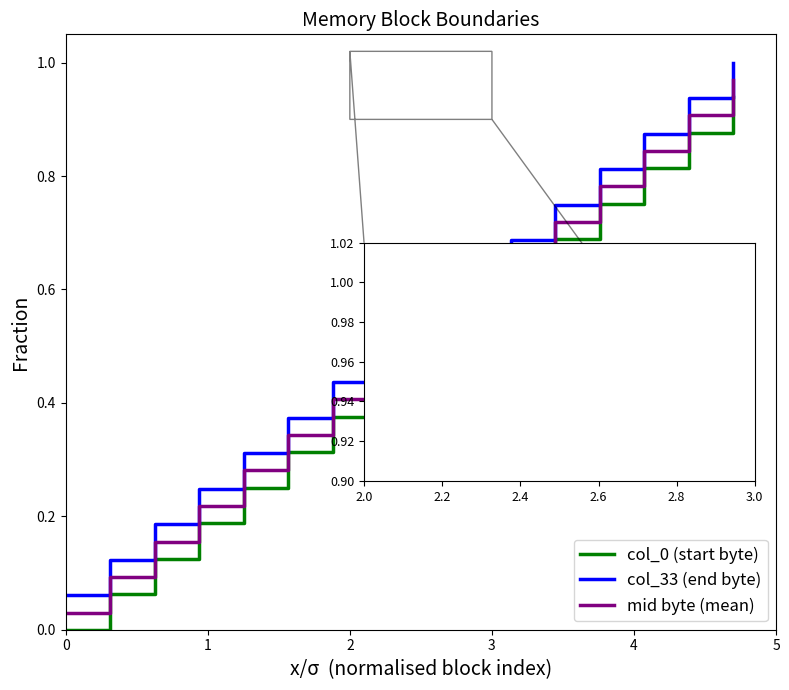

True or false: mid byte (mean) and col_33 (end byte) cross at least once.

False